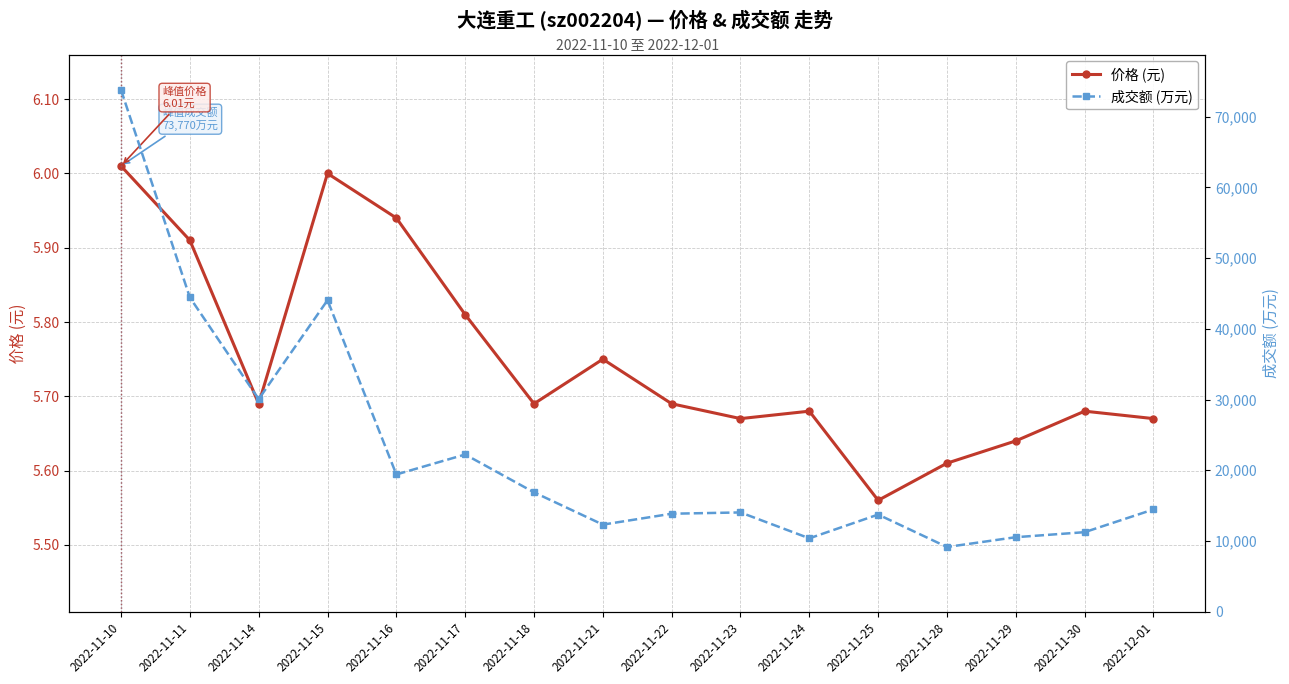

Is this an area chart (filled region under the line)?

No